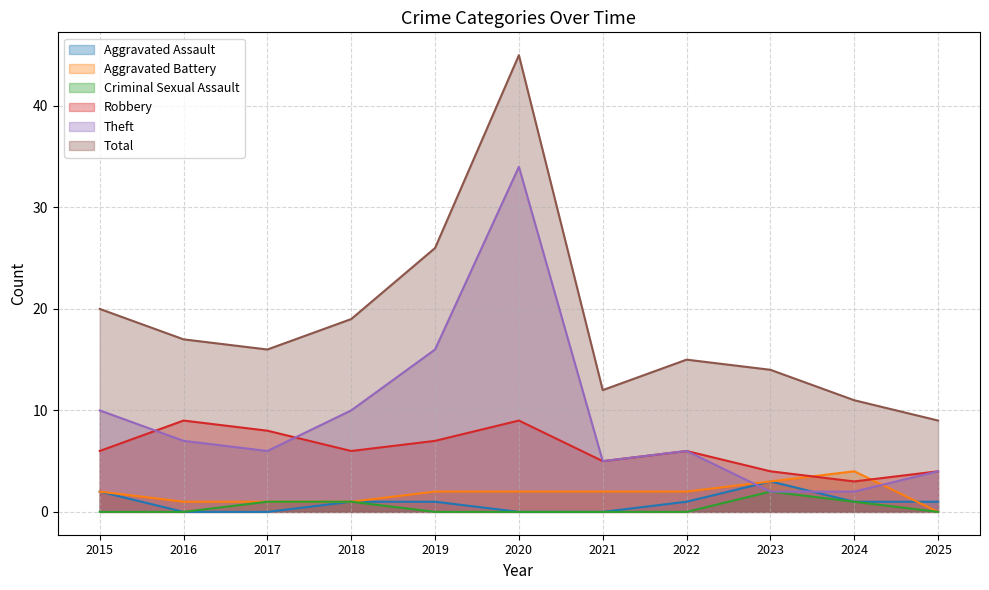

Reading left to right, transcribe all the data shown in this chart.

Aggravated Assault: 2015=2	2016=0	2017=0	2018=1	2019=1	2020=0	2021=0	2022=1	2023=3	2024=1	2025=1
Aggravated Battery: 2015=2	2016=1	2017=1	2018=1	2019=2	2020=2	2021=2	2022=2	2023=3	2024=4	2025=0
Criminal Sexual Assault: 2015=0	2016=0	2017=1	2018=1	2019=0	2020=0	2021=0	2022=0	2023=2	2024=1	2025=0
Robbery: 2015=6	2016=9	2017=8	2018=6	2019=7	2020=9	2021=5	2022=6	2023=4	2024=3	2025=4
Theft: 2015=10	2016=7	2017=6	2018=10	2019=16	2020=34	2021=5	2022=6	2023=2	2024=2	2025=4
Total: 2015=20	2016=17	2017=16	2018=19	2019=26	2020=45	2021=12	2022=15	2023=14	2024=11	2025=9